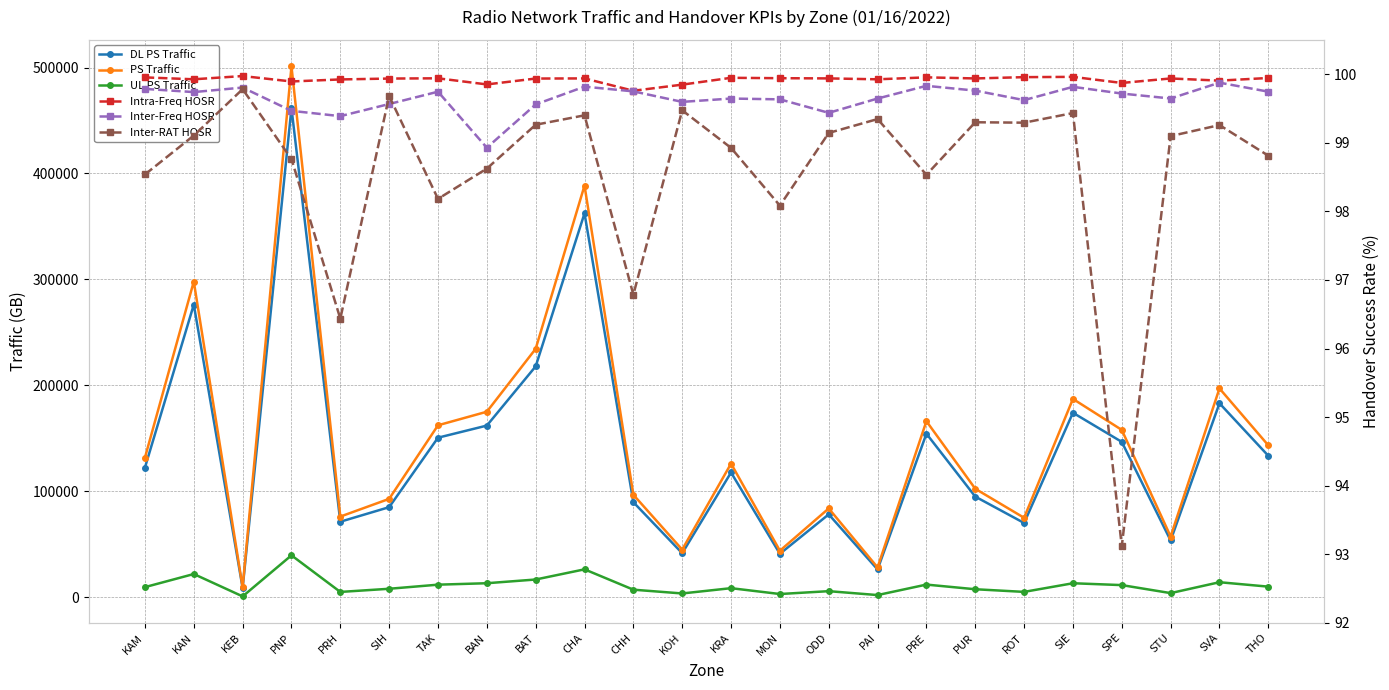

At which label is Inter-RAT HOSR closest to 96?

PRH